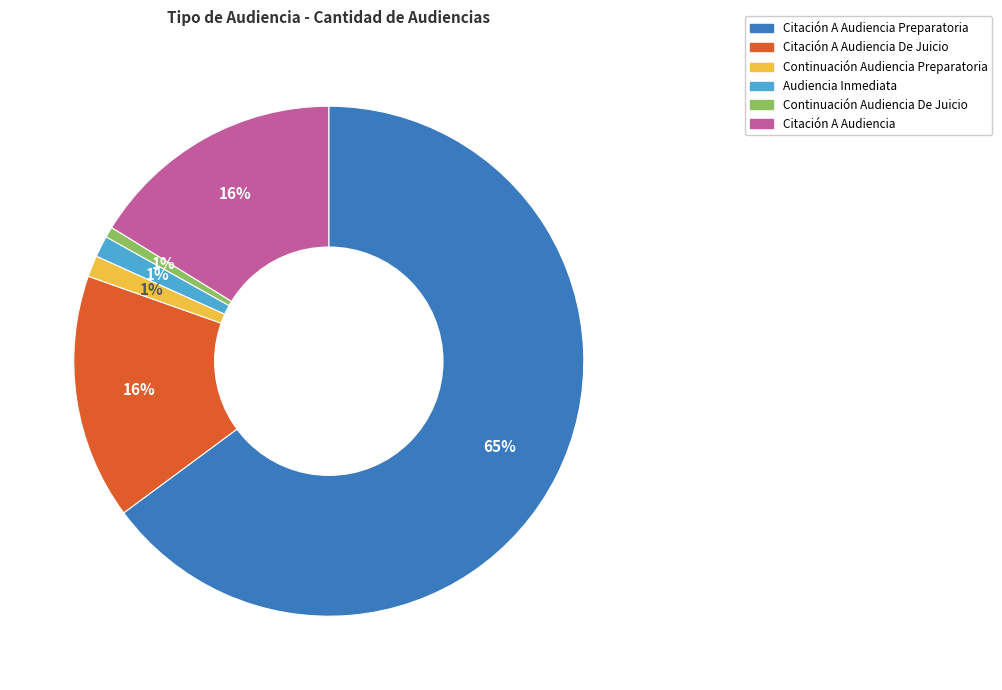

How many slices are in this pie chart?

6